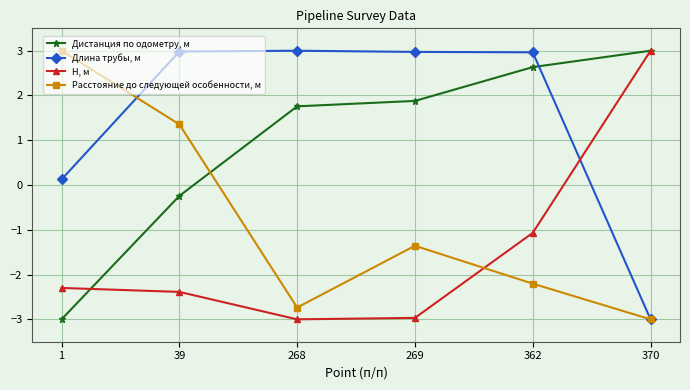

Where does the Расстояние до следующей особенности, м series first go above -1?

1